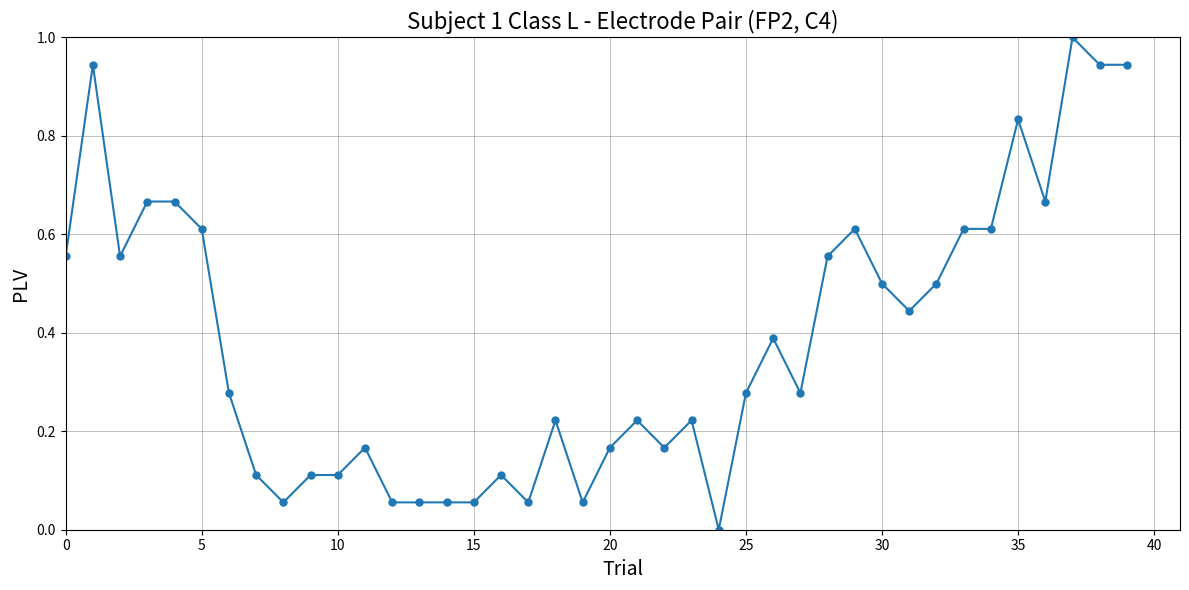

What is the difference between the maximum and minimum values?

1.0